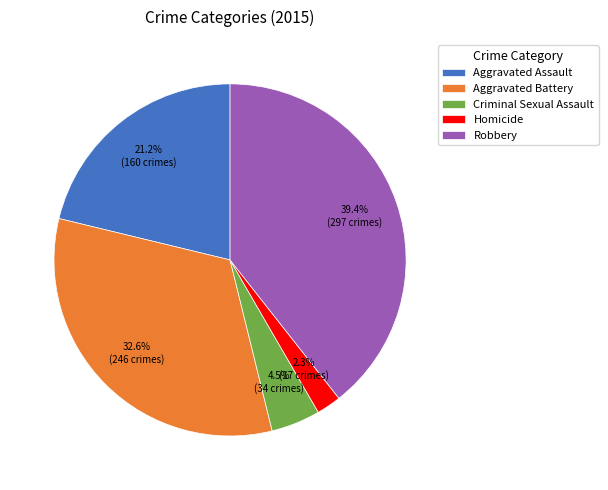

True or false: Robbery accounts for 39% of the total.

True